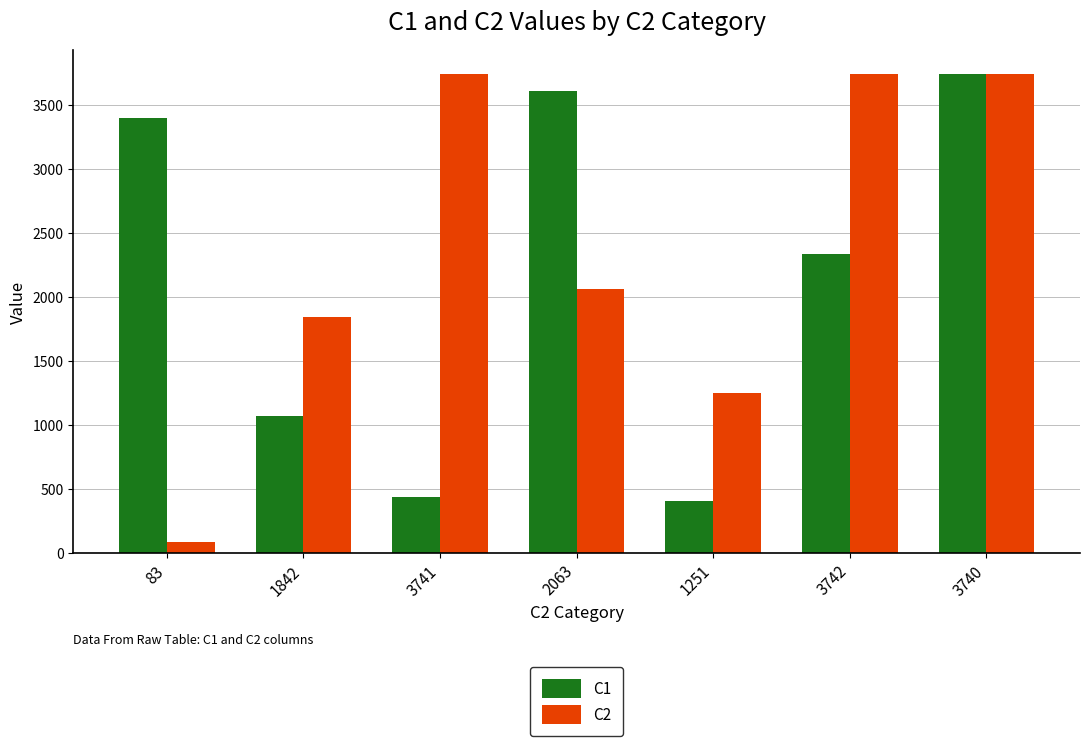

How many bars are there in each group?

2